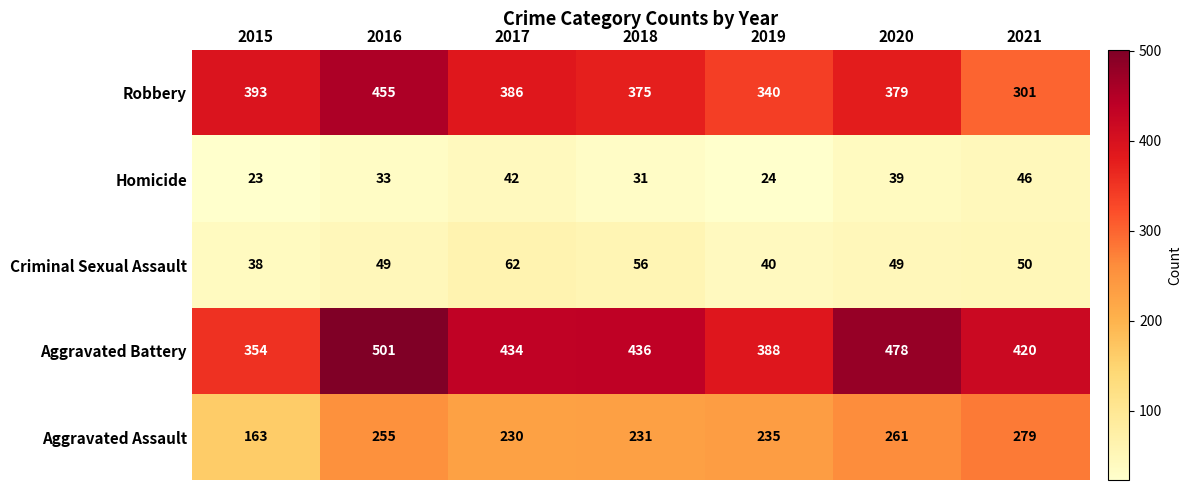

What is the minimum value shown in the chart?

23